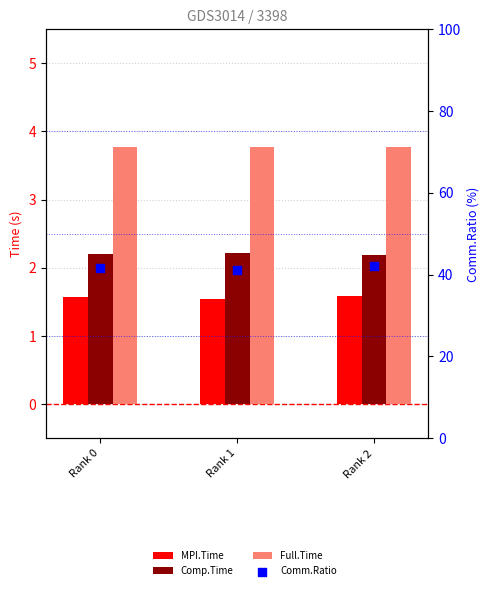

Which series has the largest total across all categories?

Comm.Ratio